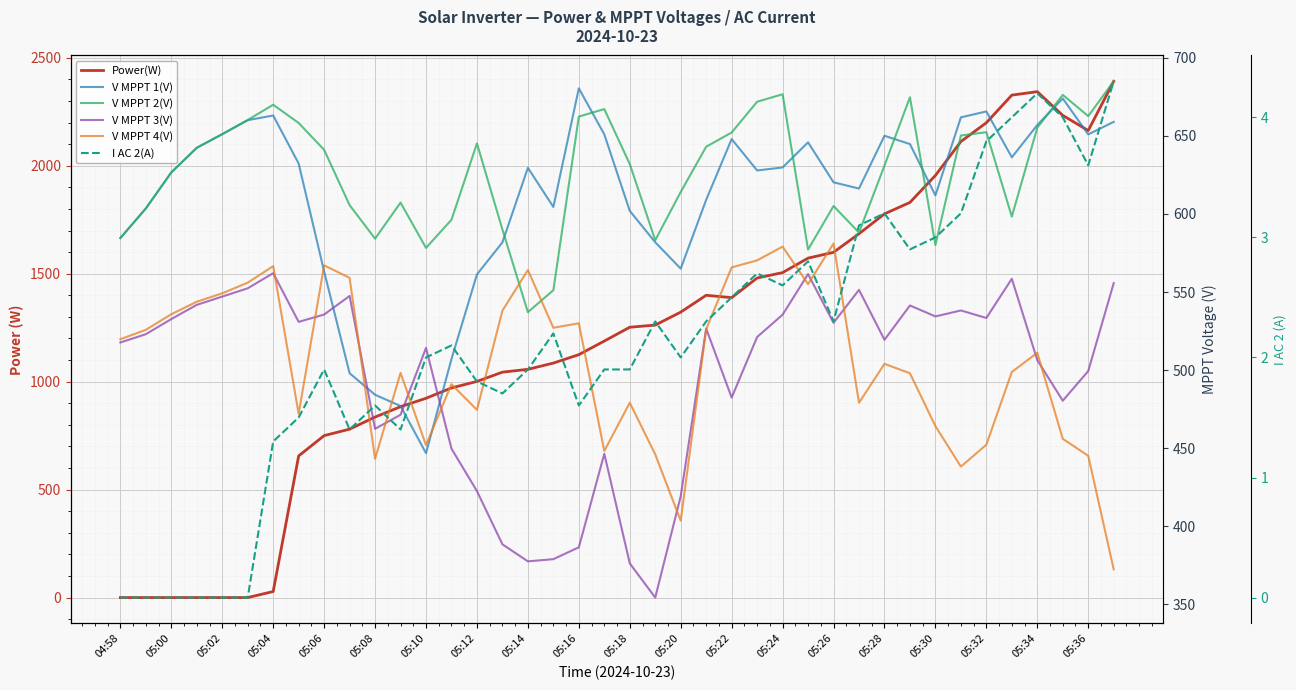

Count the number of categories in the chart.

40